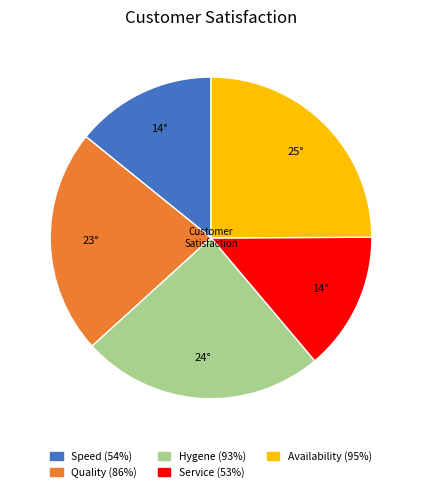

The Speed (54%) slice represents 14% of the pie. True or false?

True